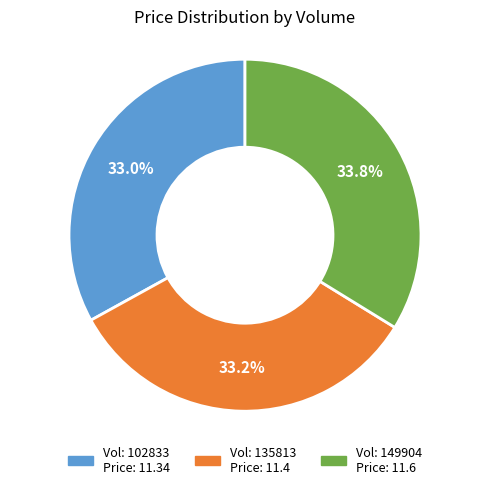

Does any single category account for the majority?

No